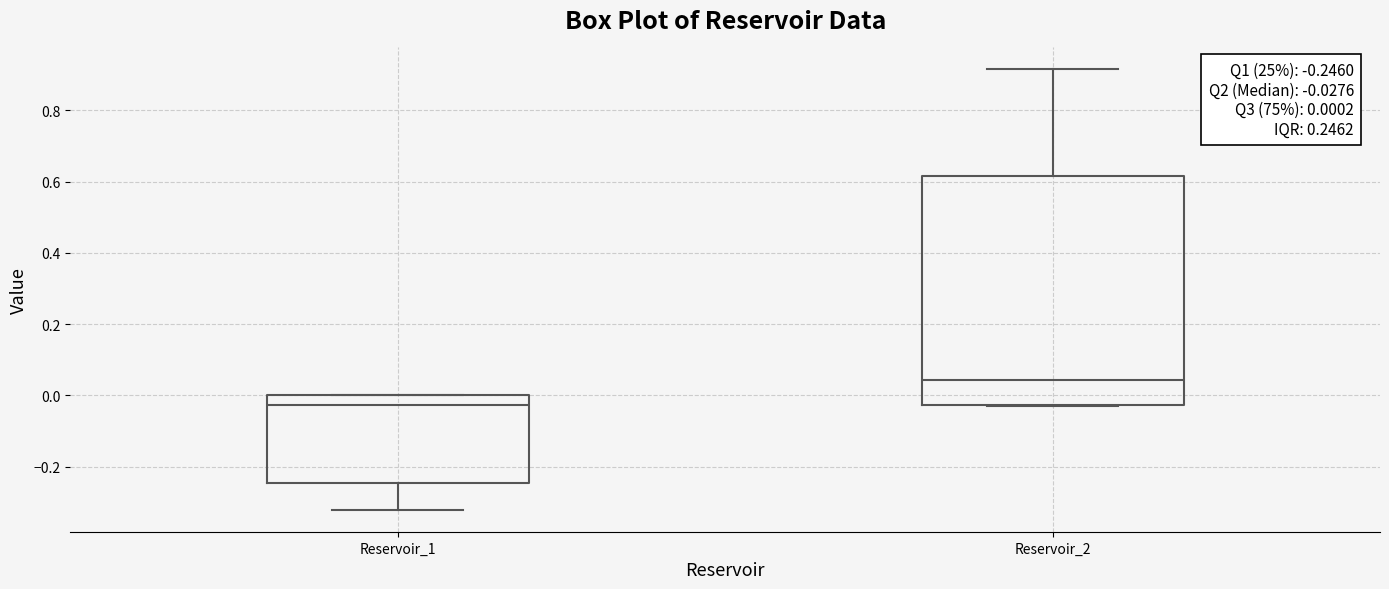

Which box's median line is the lowest?

Reservoir_1